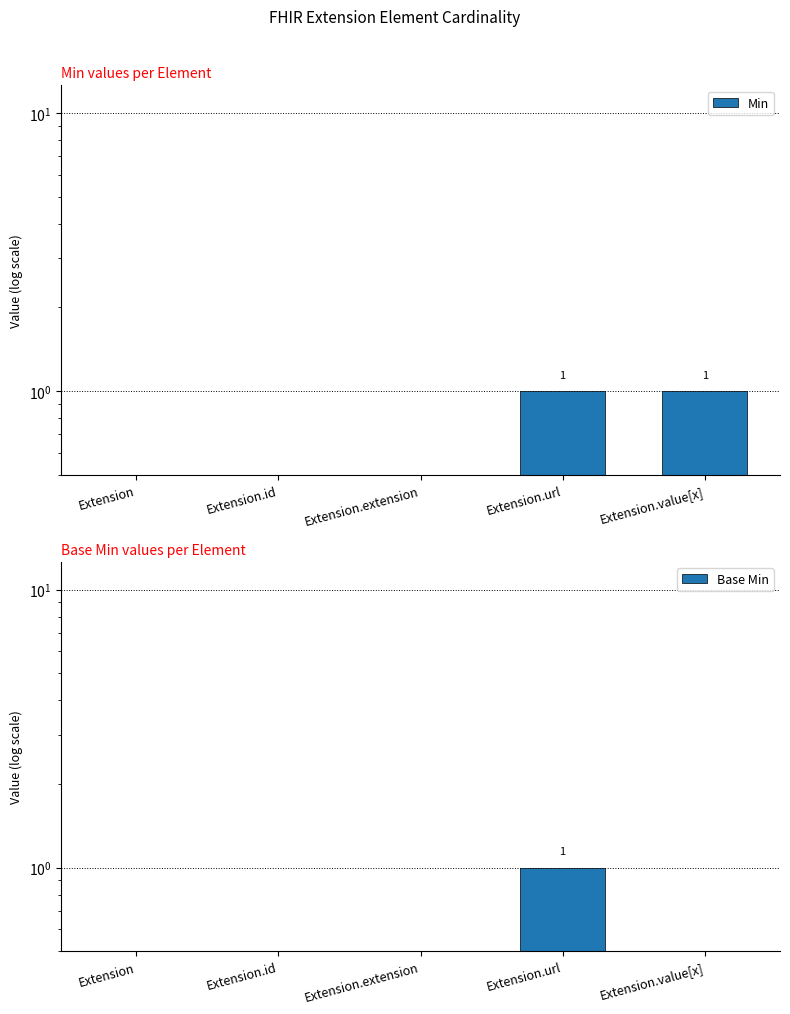

What is the difference between the maximum and second lowest values in the Base Min series?

1